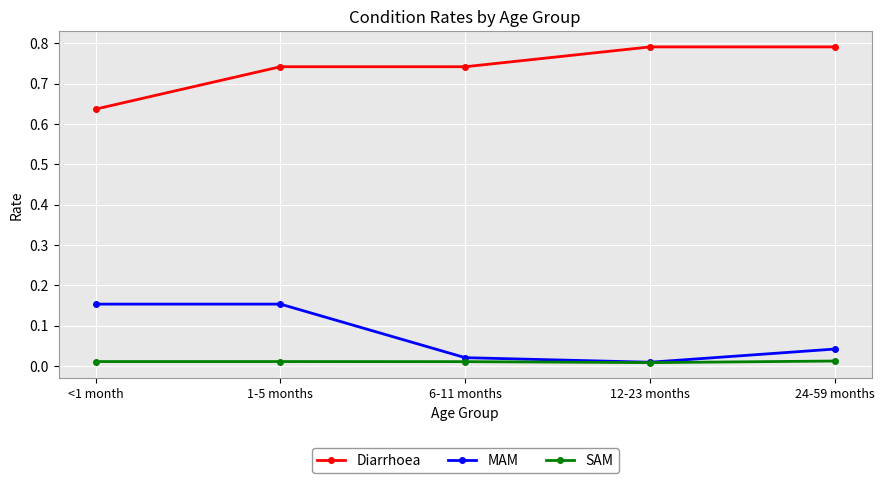

In MAM, how many points are lower than both neighbors (excluding endpoints)?

1